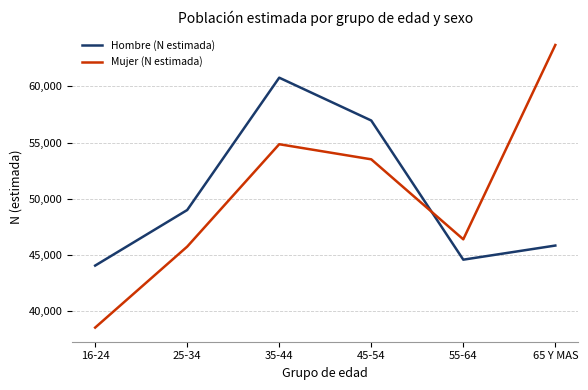

After their last crossing, which series has the higher values: Mujer (N estimada) or Hombre (N estimada)?

Mujer (N estimada)